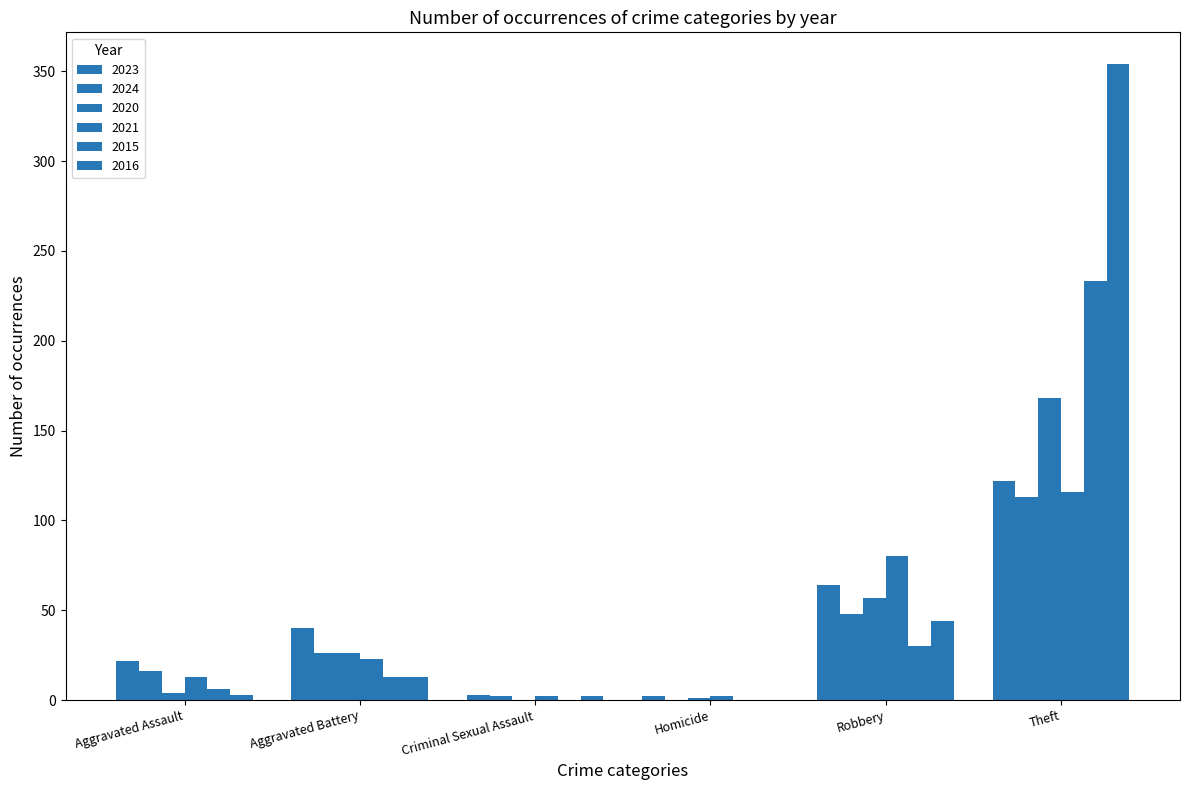

The 2015 series shows 0 at Criminal Sexual Assault. True or false?

True